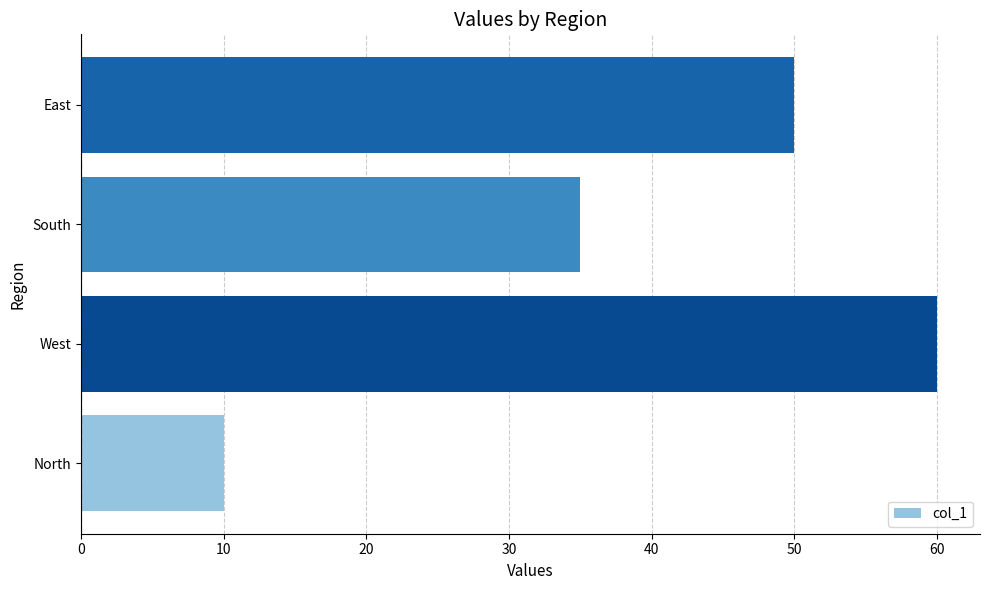

Rank the categories by value from lowest to highest.

North, South, East, West